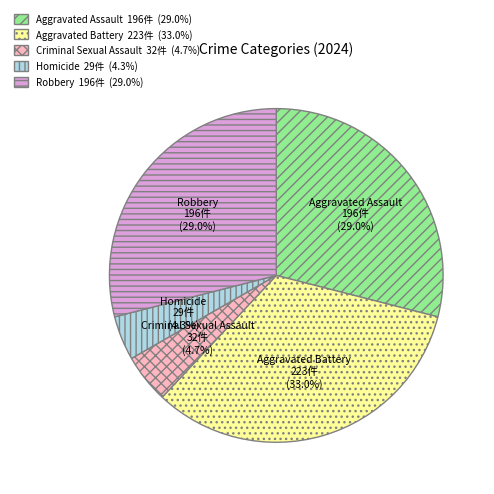

How many segments does this pie chart have?

5